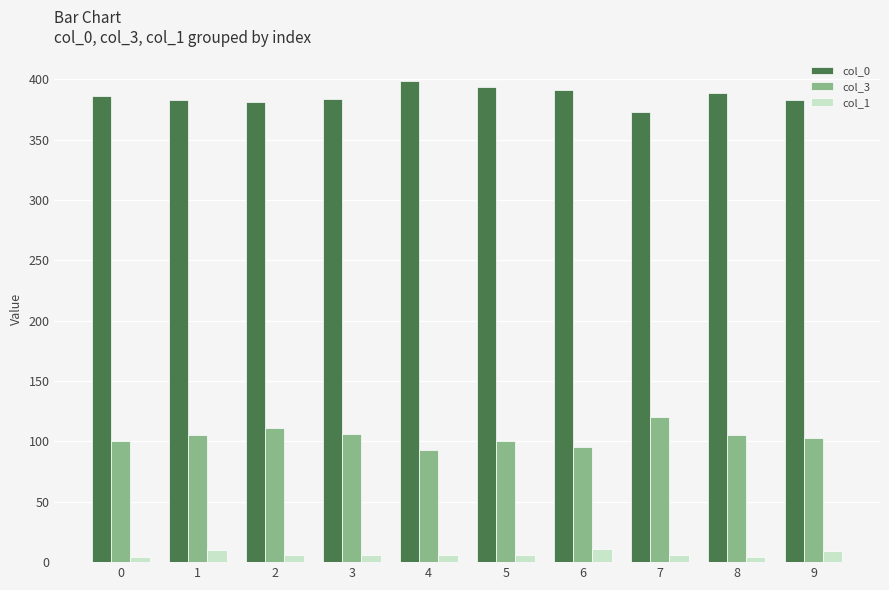

How many bars are there in total?

30